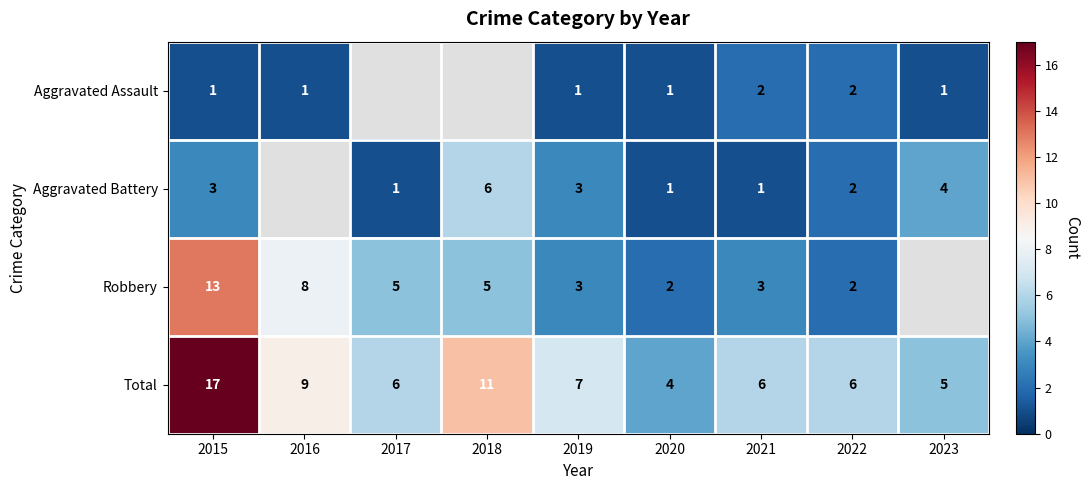

What is the spread (max minus min) of values at 2022?

4